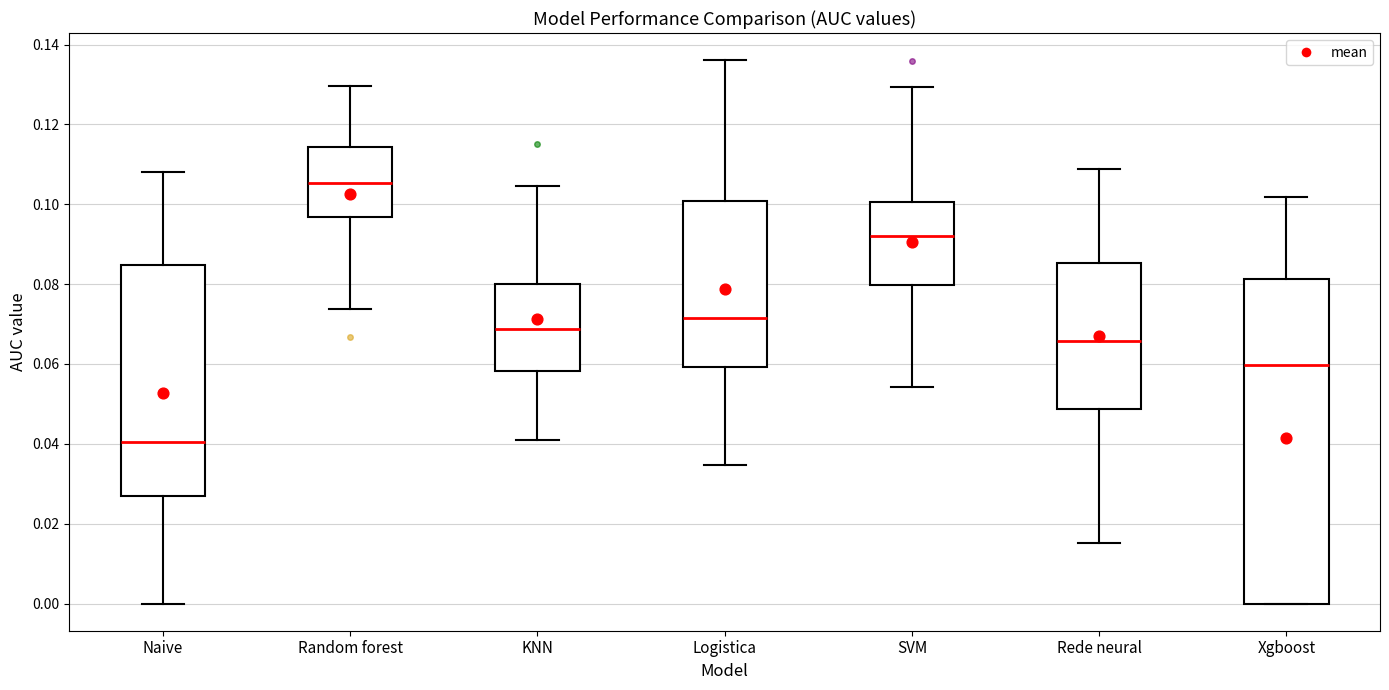

Reading left to right, read every box against the y-axis: the position of its median line, the range the box covers, and the ends of its whiskers. The values are not printed on the chart, so give them approximately, as read against the axis.

Naive: median 0.040, box 0.028 to 0.084, whiskers 0.000 to 0.108
Random forest: median 0.106, box 0.096 to 0.114, whiskers 0.074 to 0.130
KNN: median 0.068, box 0.058 to 0.080, whiskers 0.042 to 0.104
Logistica: median 0.072, box 0.060 to 0.100, whiskers 0.034 to 0.136
SVM: median 0.092, box 0.080 to 0.100, whiskers 0.054 to 0.130
Rede neural: median 0.066, box 0.048 to 0.086, whiskers 0.016 to 0.108
Xgboost: median 0.060, box 0.000 to 0.082, whiskers 0.000 to 0.102